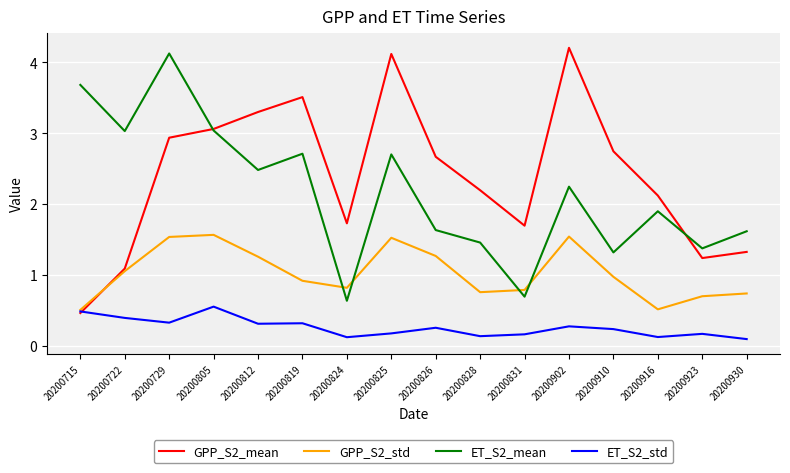

What is the lowest value of the ET_S2_std series?

0.1